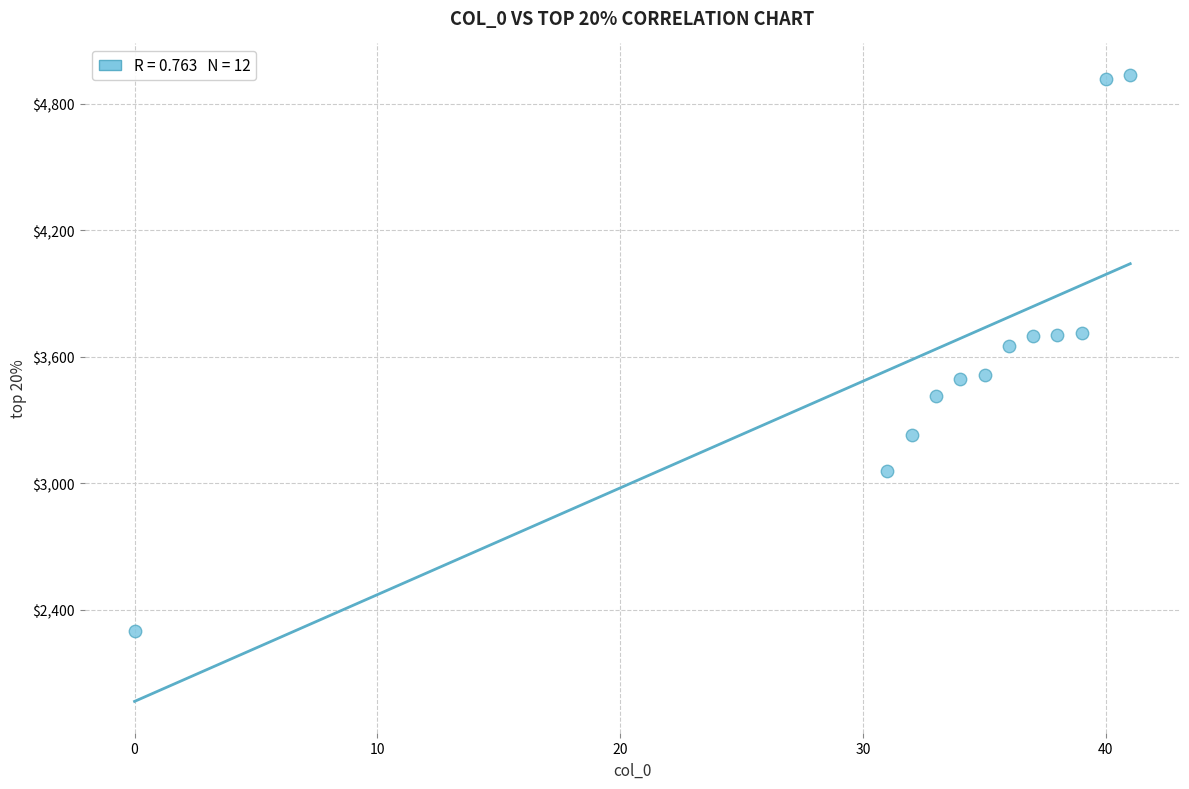

What is the range of Y values (max minus min)?

2637